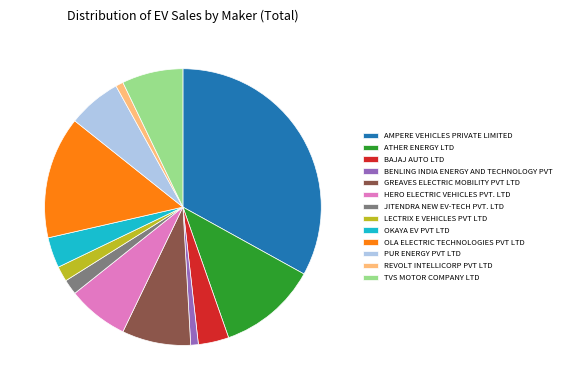

Do REVOLT INTELLICORP PVT LTD and ATHER ENERGY LTD together represent more than half of the pie?

No